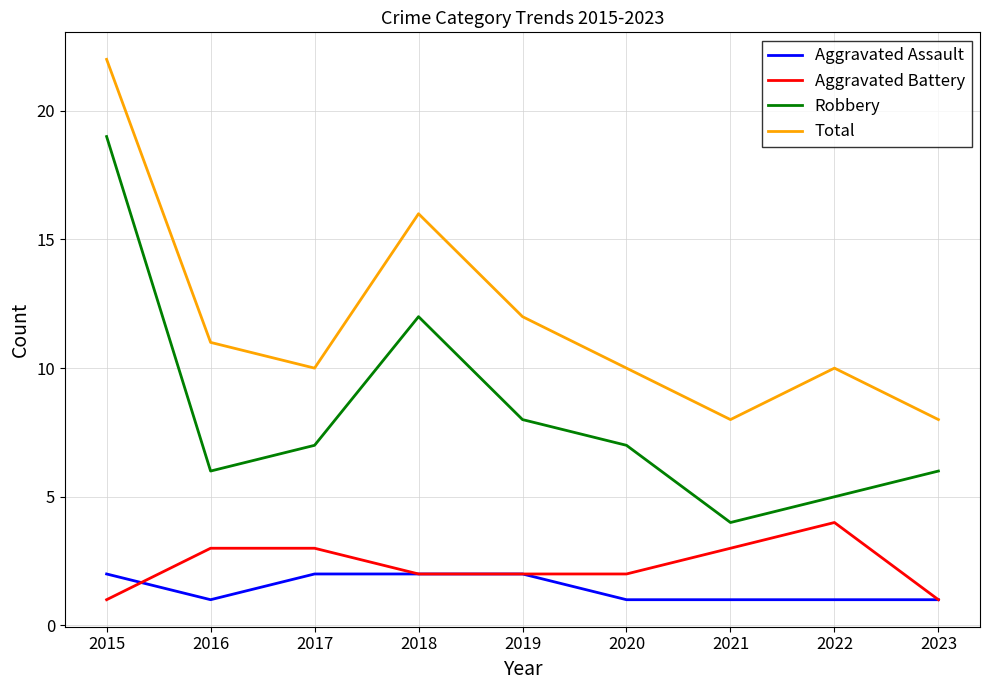

True or false: Total and Aggravated Battery intersect in this chart.

False